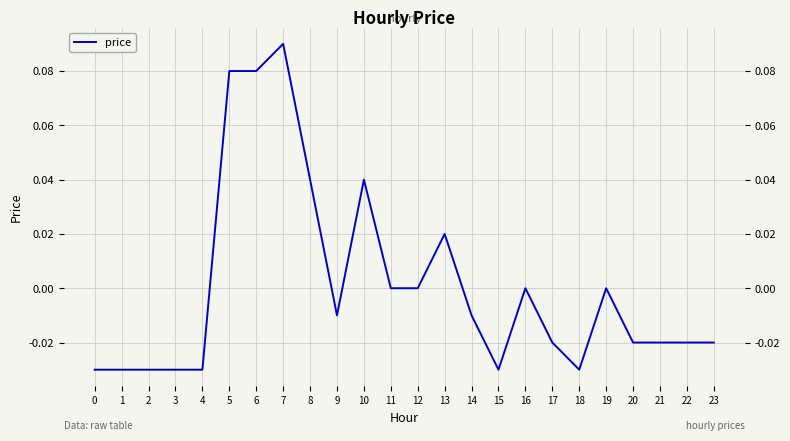

Rank the categories by value from lowest to highest.

0, 1, 2, 3, 4, 15, 18, 17, 20, 21, 22, 23, 9, 14, 11, 12, 16, 19, 13, 8, 10, 5, 6, 7